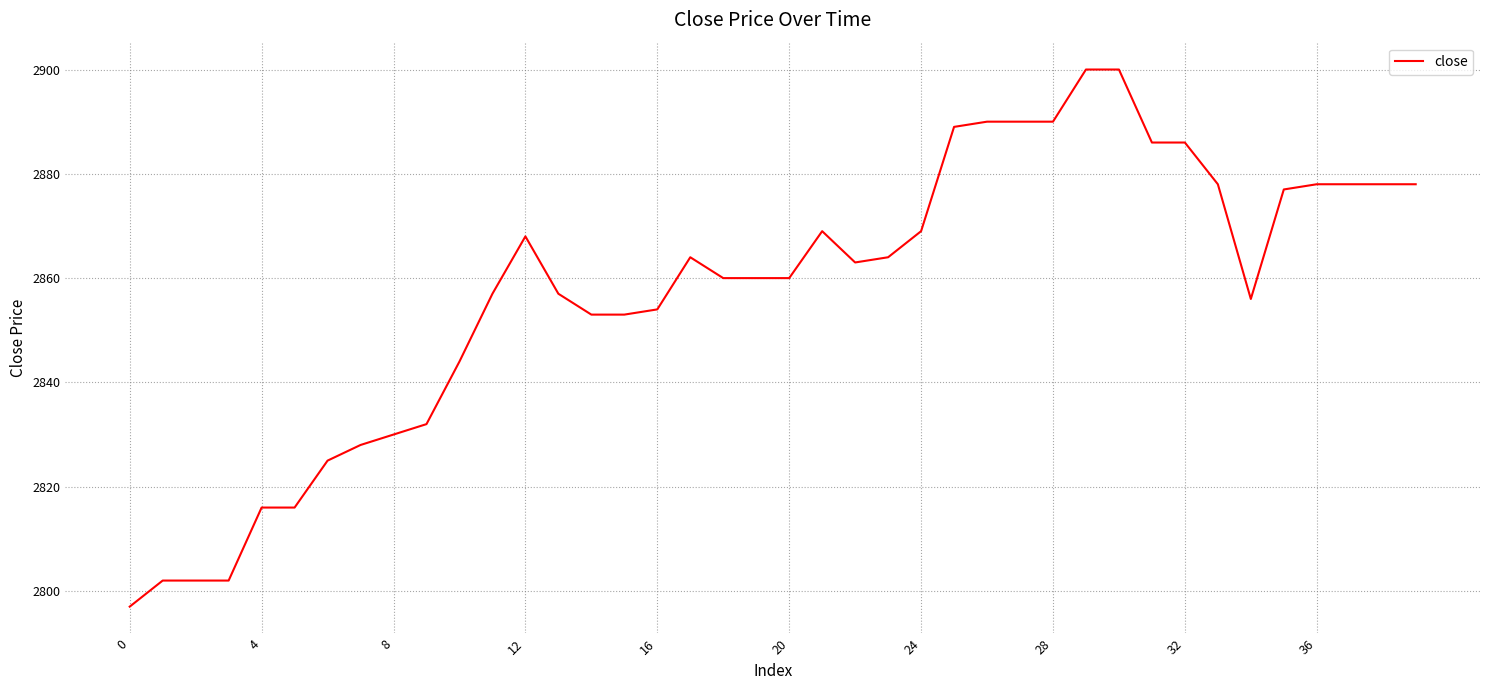

What is the difference between the maximum and minimum values?

103